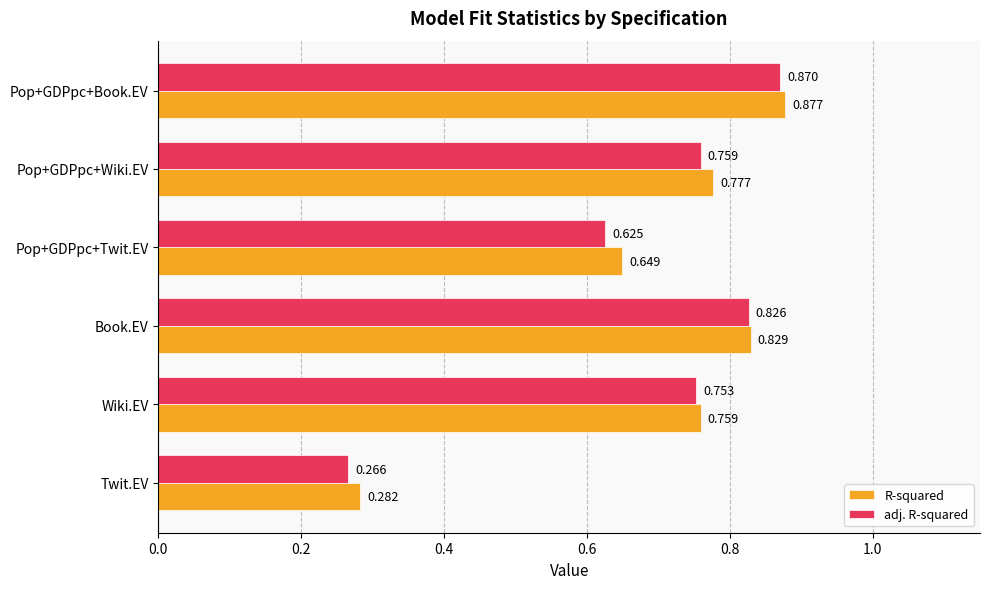

Which label corresponds to the smallest value in the chart?

Twit.EV